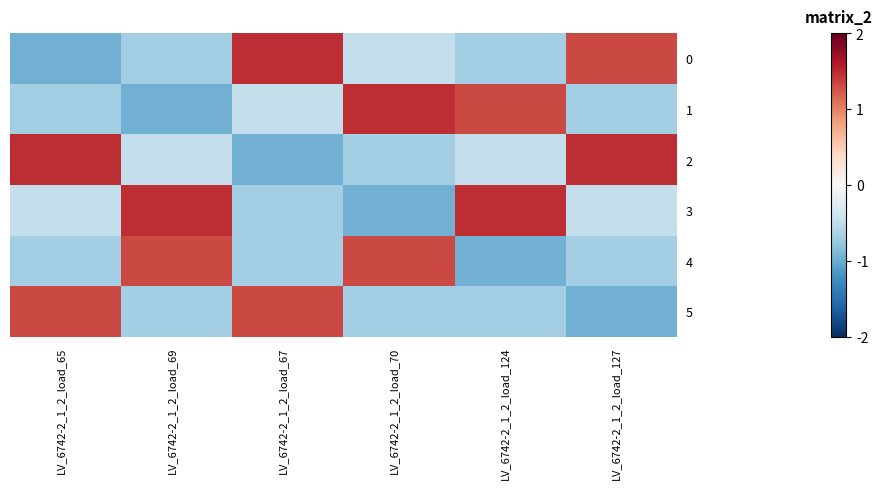

How many series are shown in this chart?

6